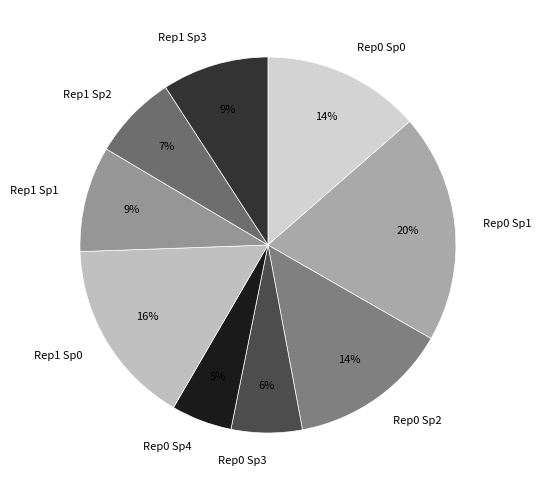

Which category has the biggest portion of the pie?

Rep0 Sp1